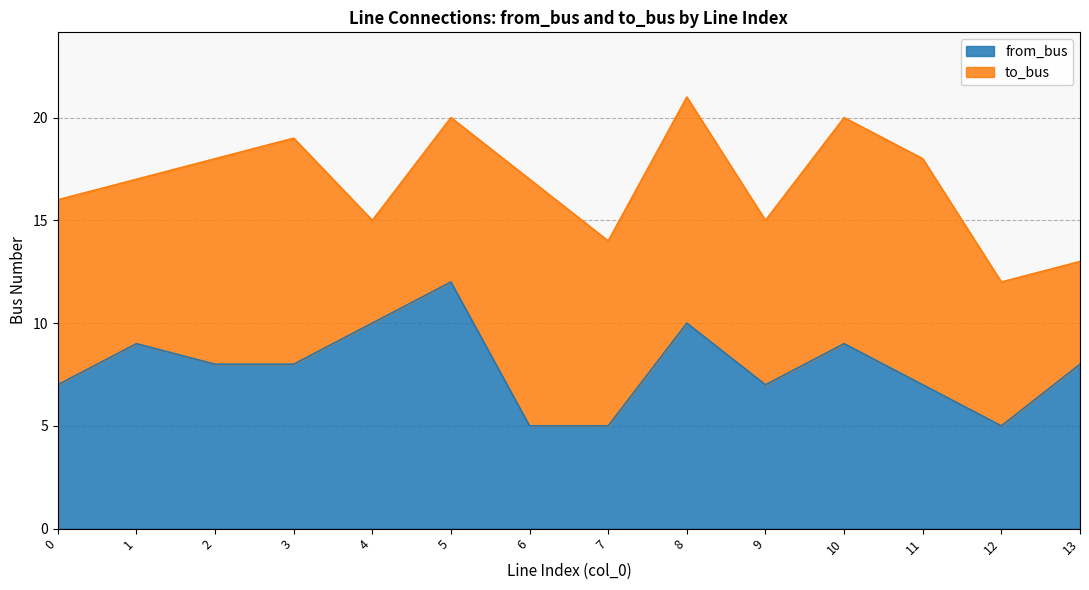

What is the difference between the values at 5 and 2?

4